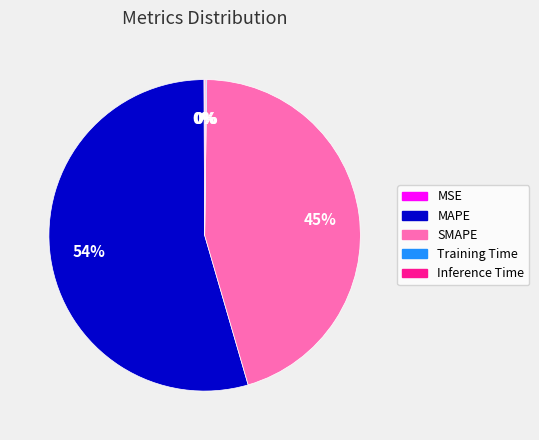

Which category has the biggest portion of the pie?

MAPE